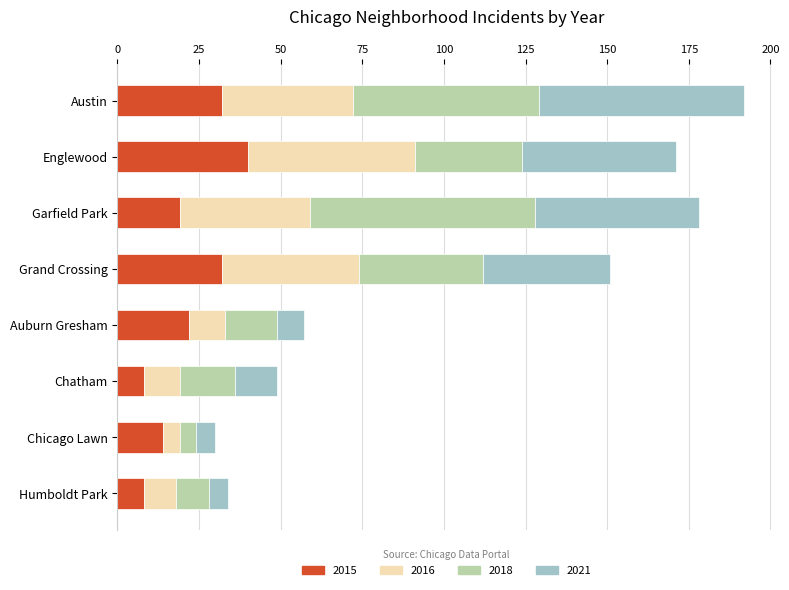

What is the minimum value for 2015?

8